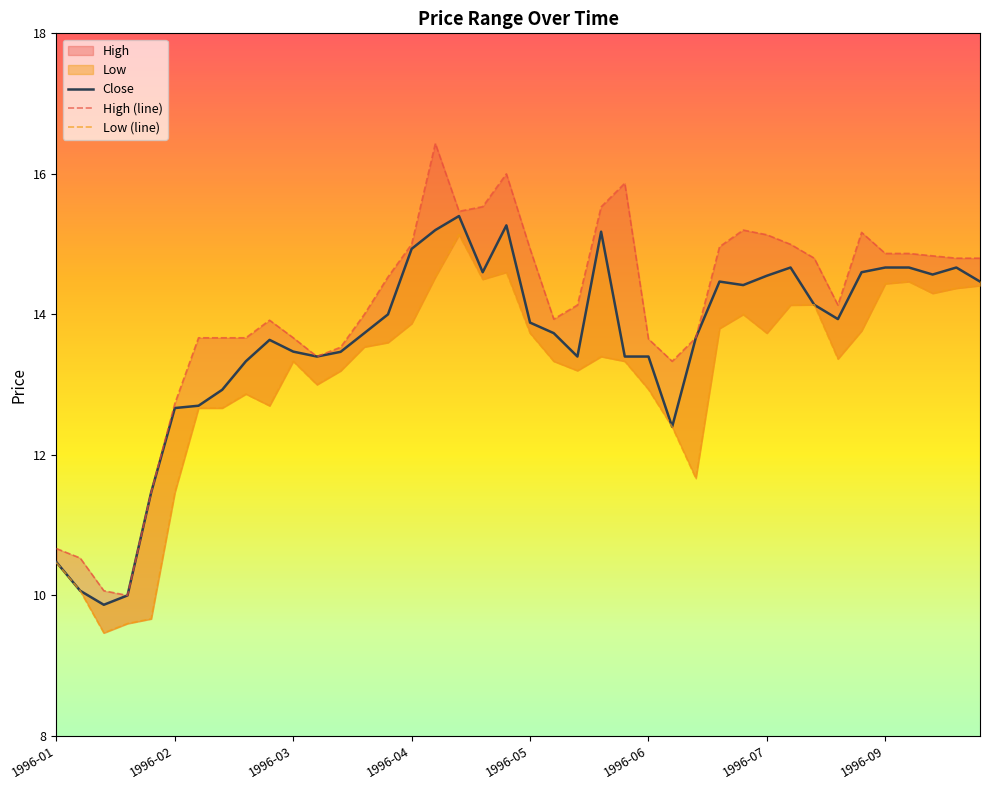

Which series has the largest total across all categories?

High (line)